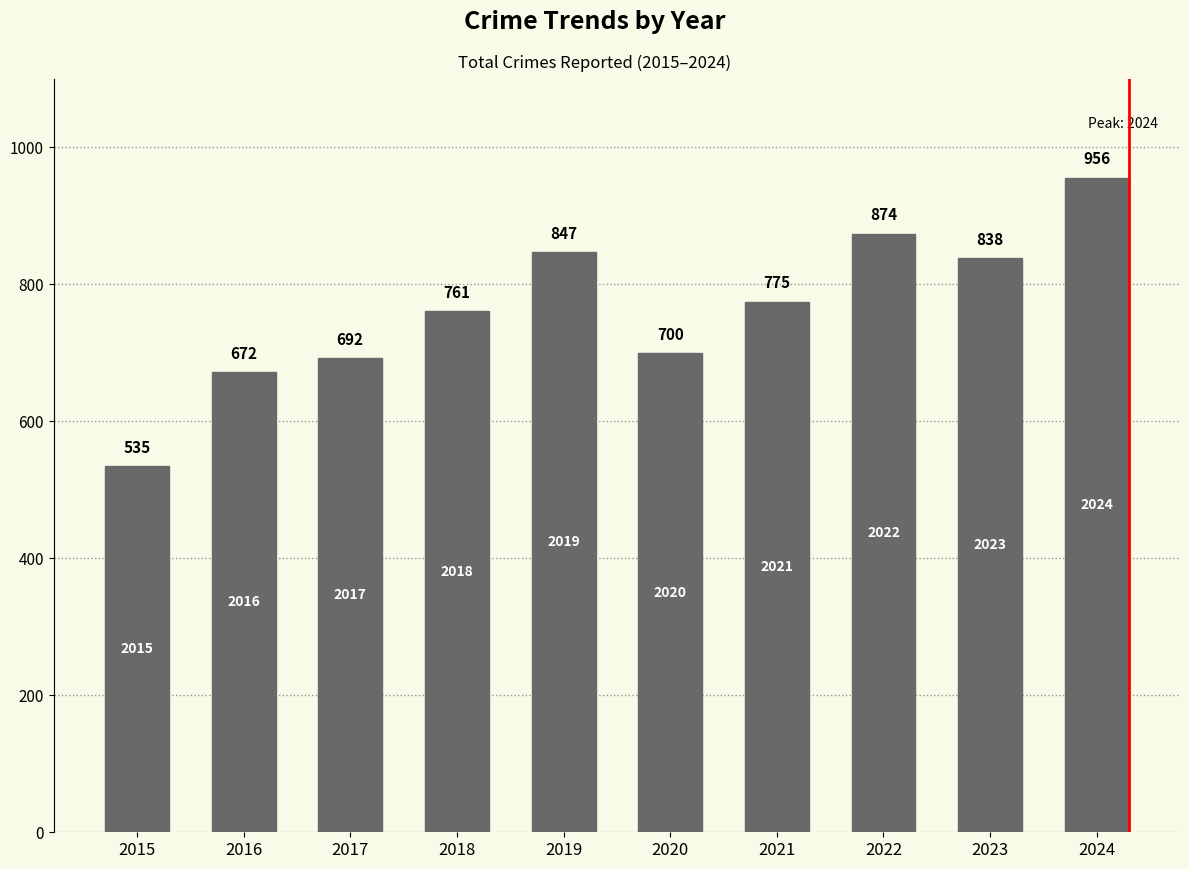

What is the ratio of the value at 2015 to the value at 2017?

0.8